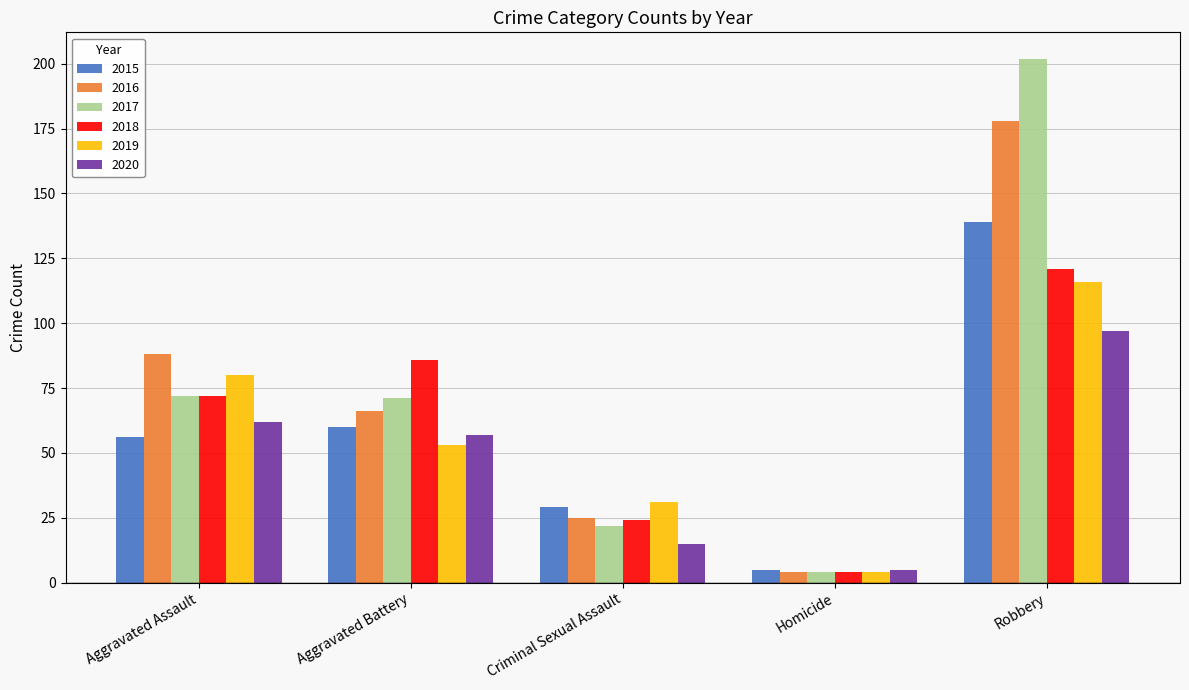

Which category has the highest value across all series?

Robbery